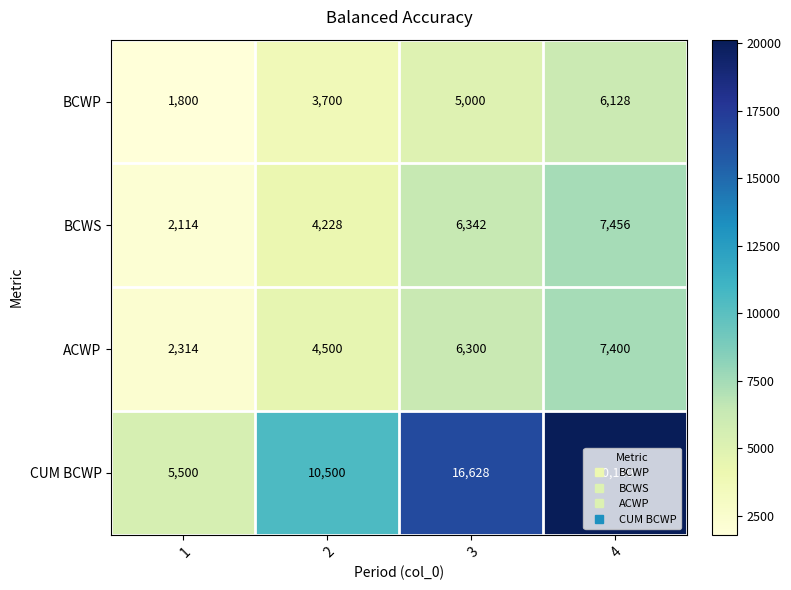

At 4, list the series in order from smallest to largest.

BCWP, ACWP, BCWS, CUM BCWP